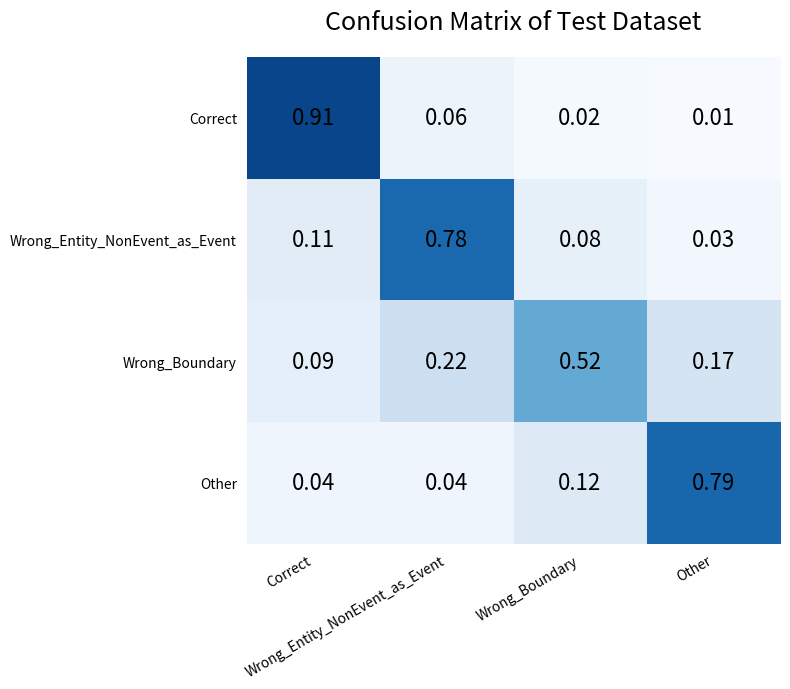

Reading right to left, transcribe all the data shown in this chart.

Correct: Other=0.0	Wrong_Boundary=0.0	Wrong_Entity_NonEvent_as_Event=0.1	Correct=0.9
Wrong_Entity_NonEvent_as_Event: Other=0.0	Wrong_Boundary=0.1	Wrong_Entity_NonEvent_as_Event=0.8	Correct=0.1
Wrong_Boundary: Other=0.2	Wrong_Boundary=0.5	Wrong_Entity_NonEvent_as_Event=0.2	Correct=0.1
Other: Other=0.8	Wrong_Boundary=0.1	Wrong_Entity_NonEvent_as_Event=0.0	Correct=0.0